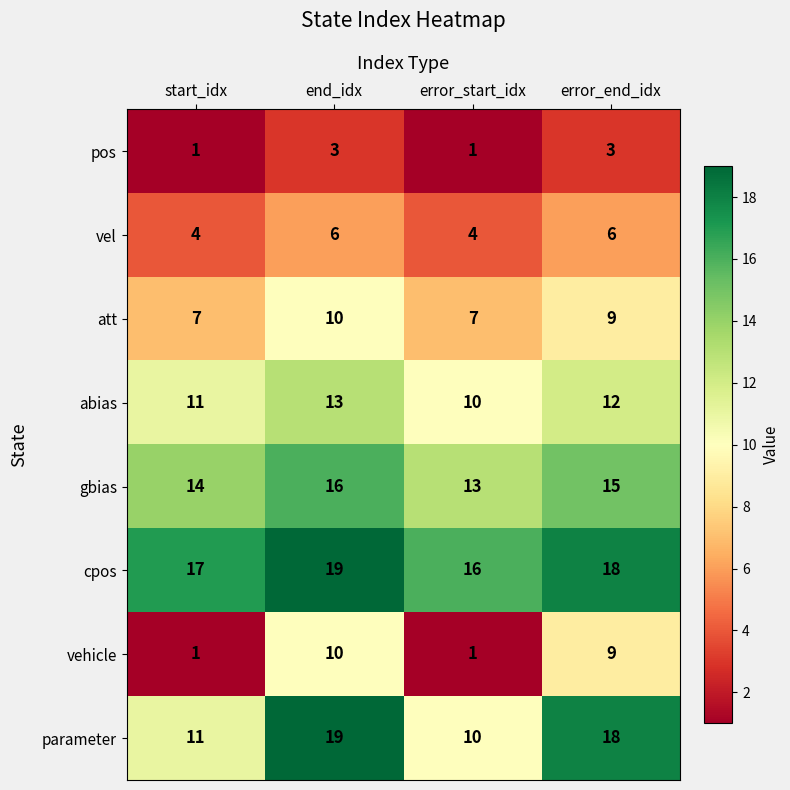

Where does the vehicle series first go above 9?

end_idx